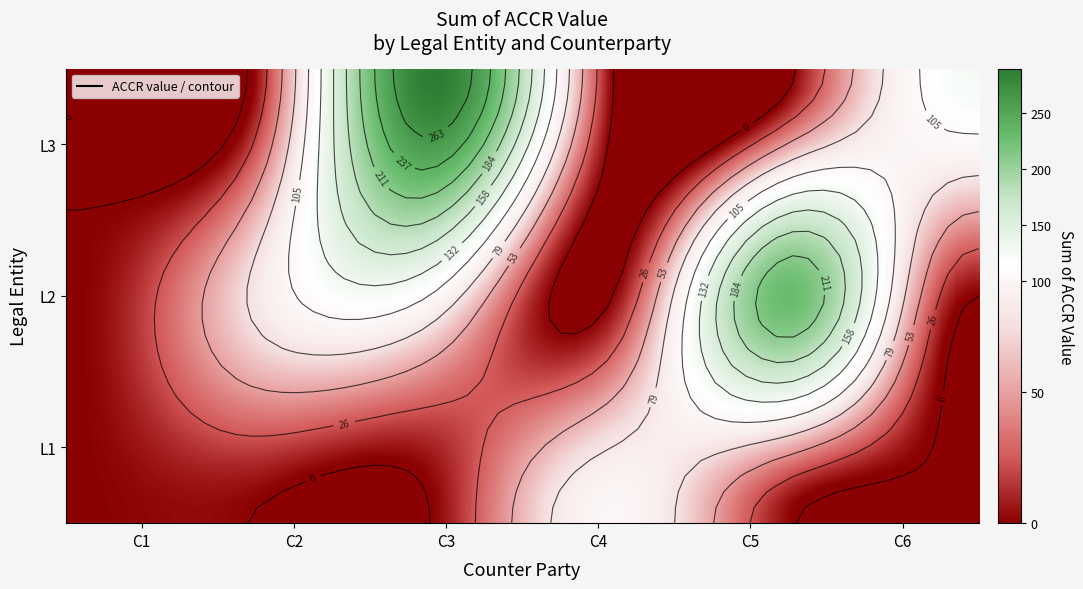

What is the difference between the maximum and minimum values in the L2 series?

230